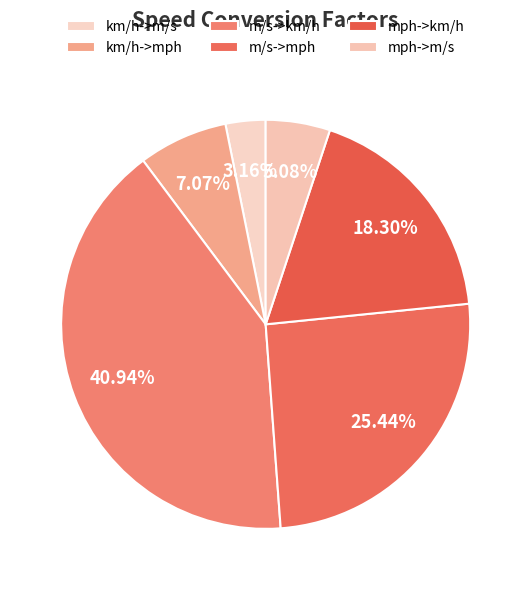

To the nearest percent, what is the difference between the largest and smallest slice percentages?

38%